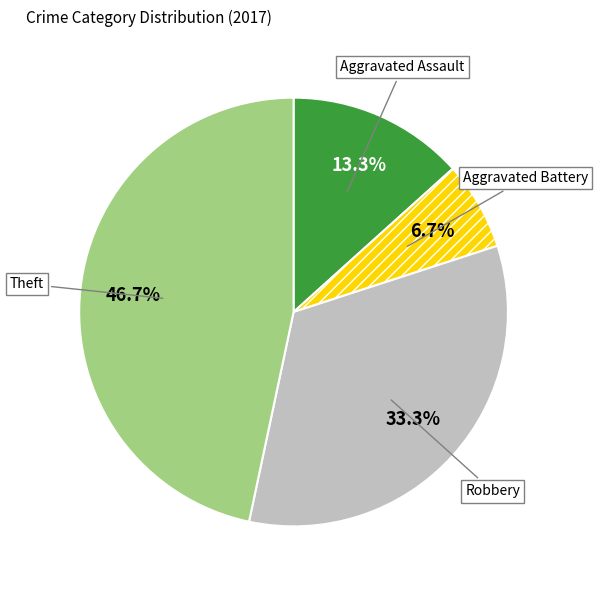

To the nearest percent, what is the difference between the largest and smallest slice percentages?

40%